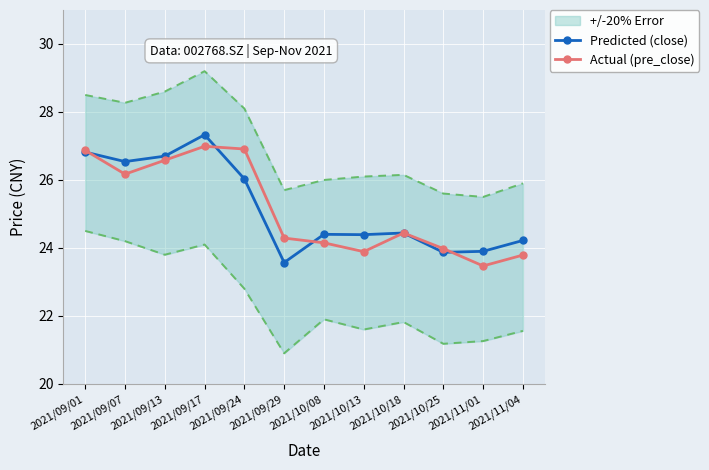

What is the sum of all Predicted (close) values?

302.2